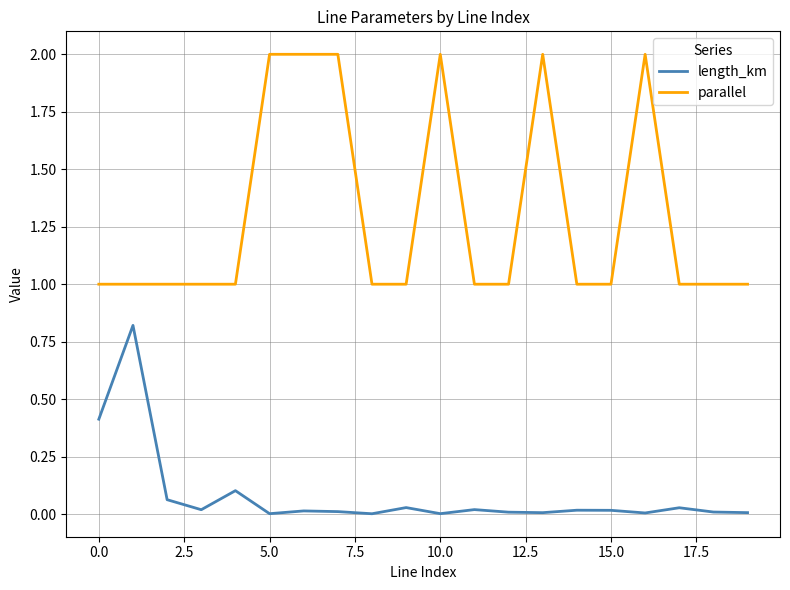

What is the maximum value shown in the chart?

2.0